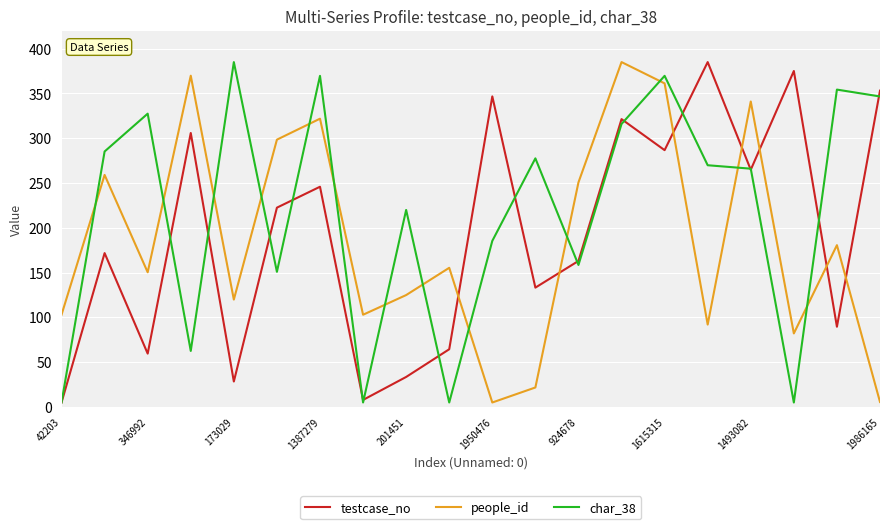

What is the maximum value shown in the chart?

385.0